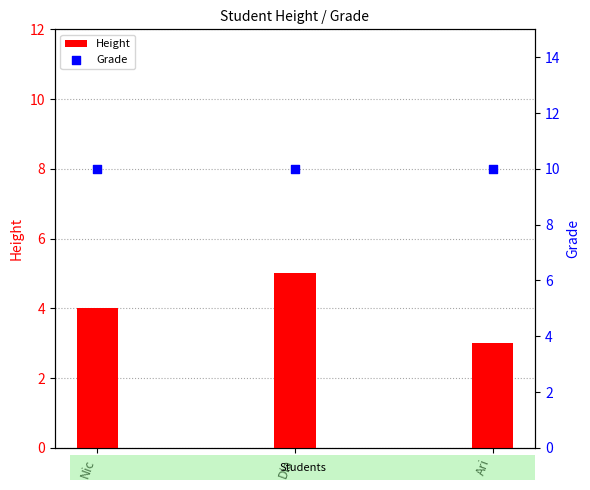

At which category is the sum across all series the highest?

Dia